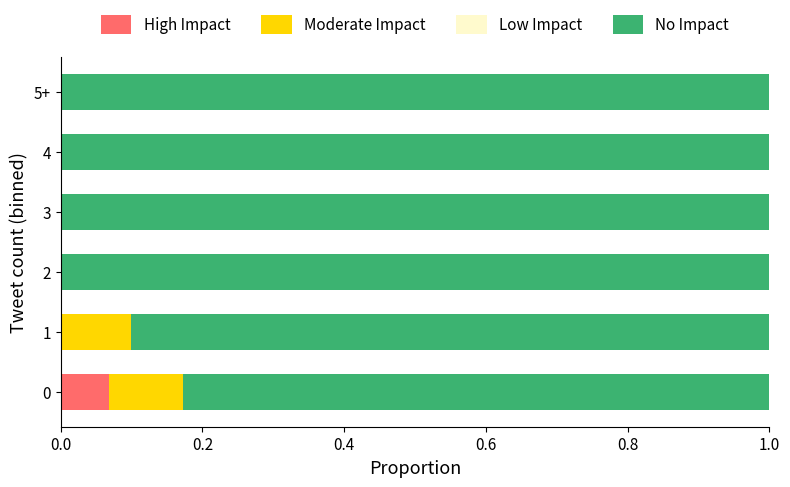

What is the total value across all series at 0?

1.0